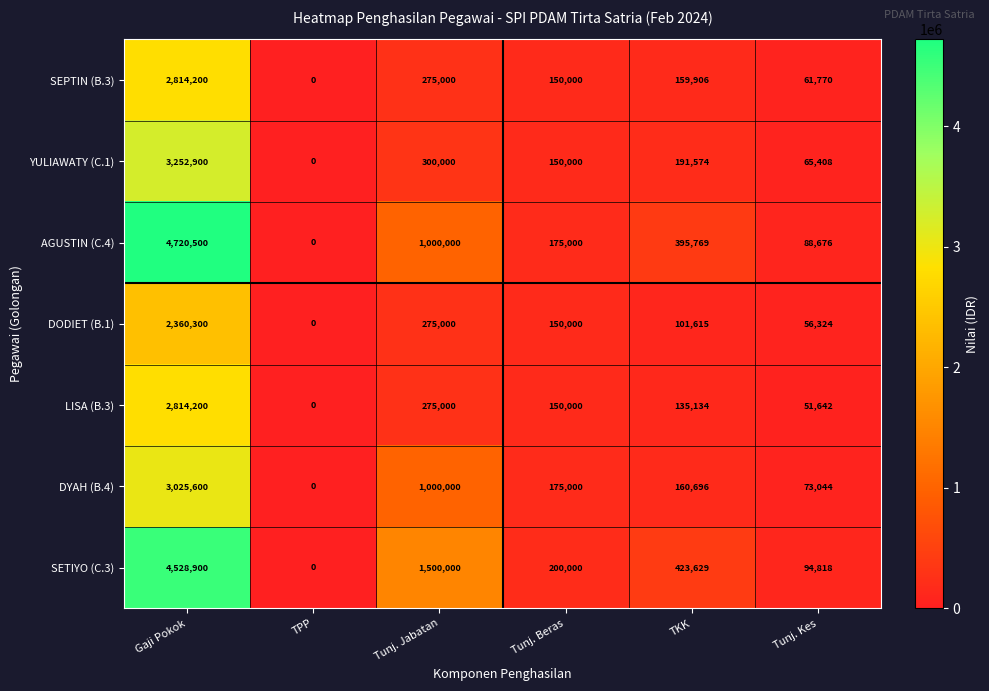

At which category is the sum across all series the highest?

Gaji Pokok